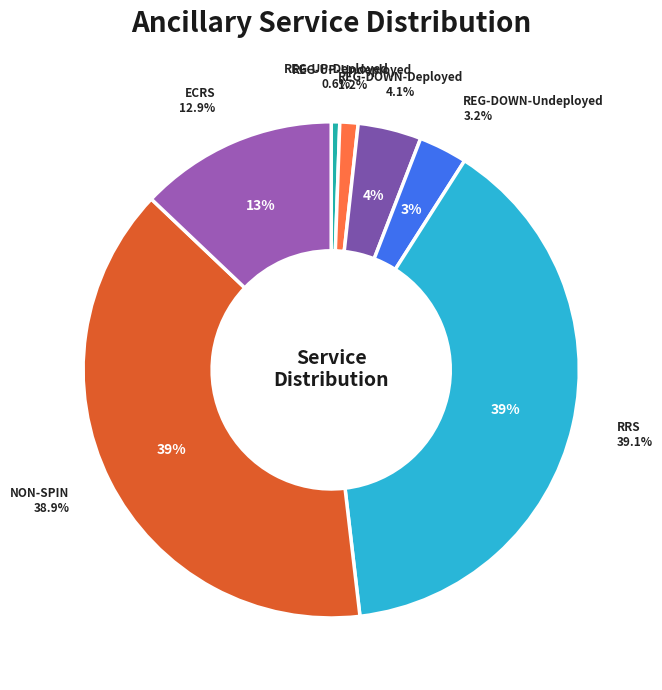

Count the number of slices in the pie.

7